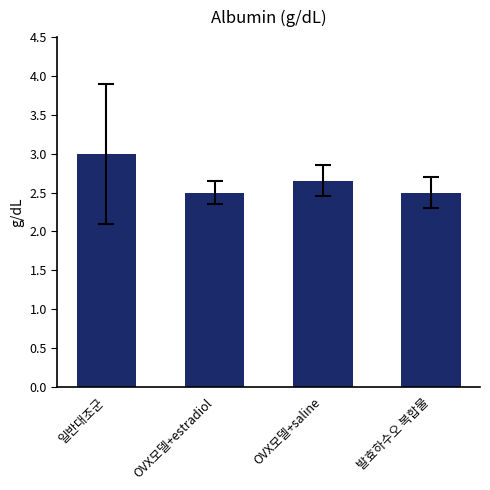

What is the greatest value displayed?

3.0